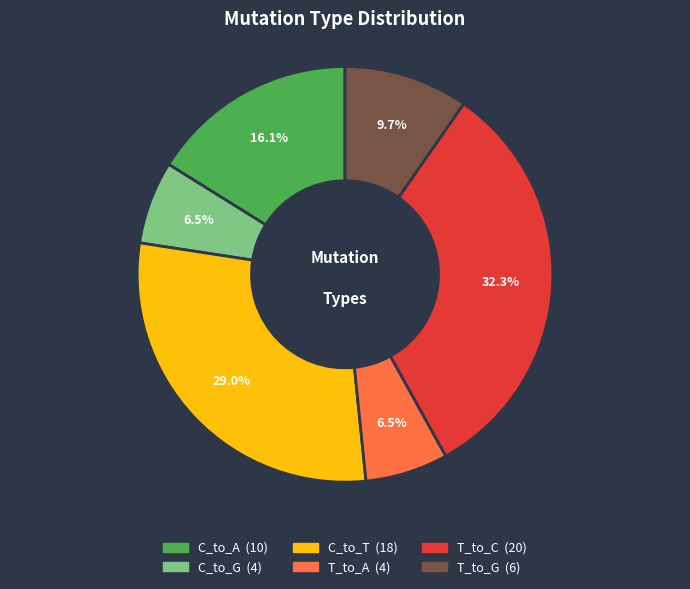

To the nearest percent, what is the average slice percentage?

17%